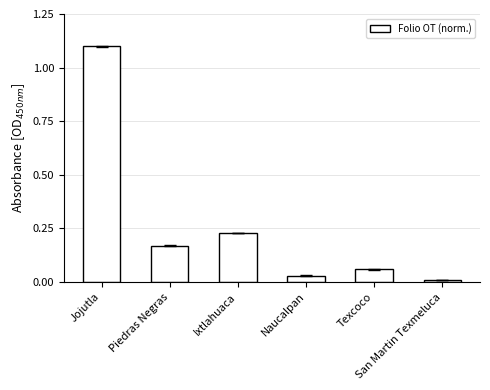

What is the maximum value shown in the chart?

1.1